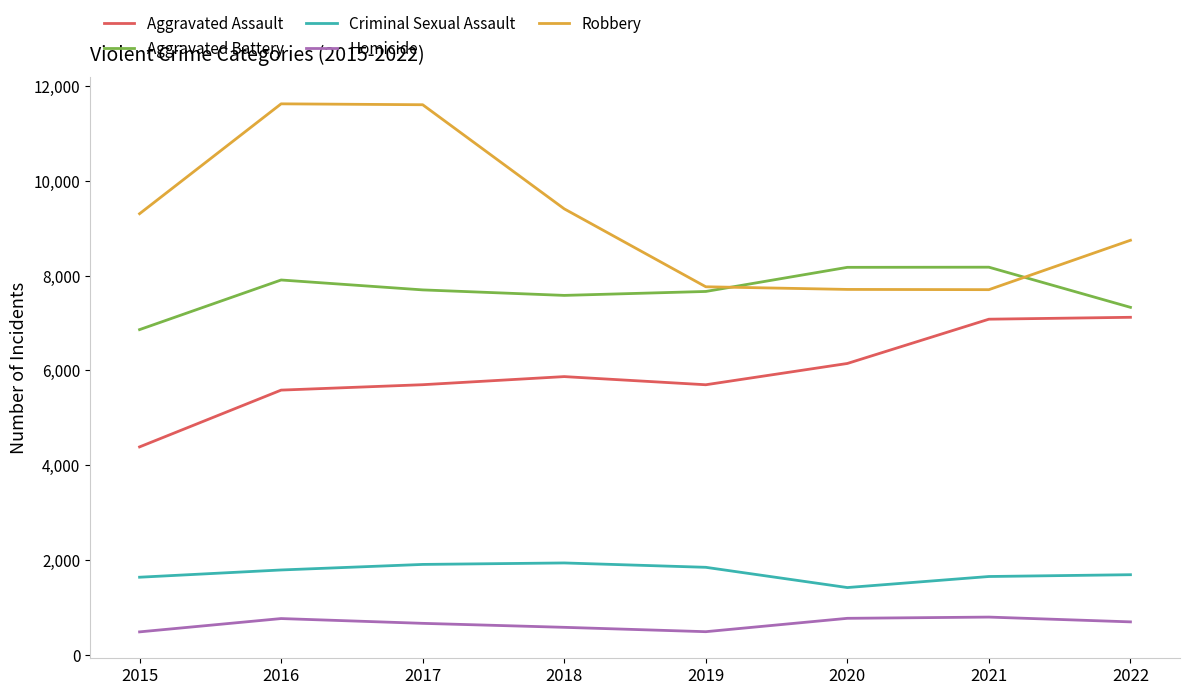

Is the value of Robbery at 2019 greater than the value of Criminal Sexual Assault at 2018?

Yes